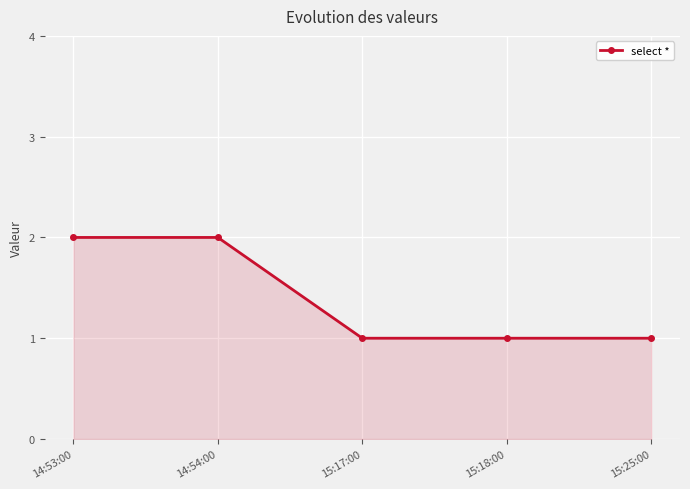

Reading right to left, list all the values displayed in this chart.

15:25:00=1	15:18:00=1	15:17:00=1	14:54:00=2	14:53:00=2